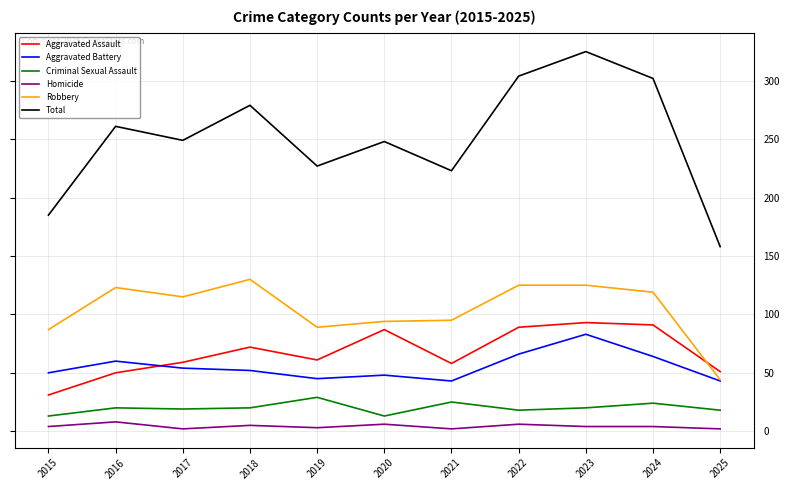

At which category does the chart reach its peak across all series?

2023